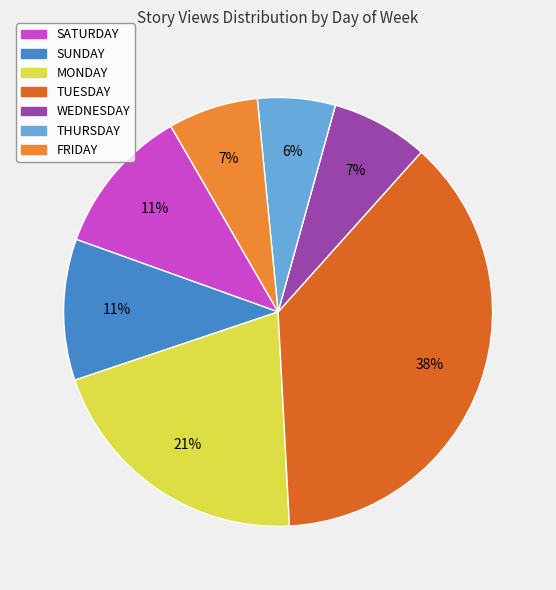

What is the ratio of the value at SATURDAY to the value at MONDAY?

0.5